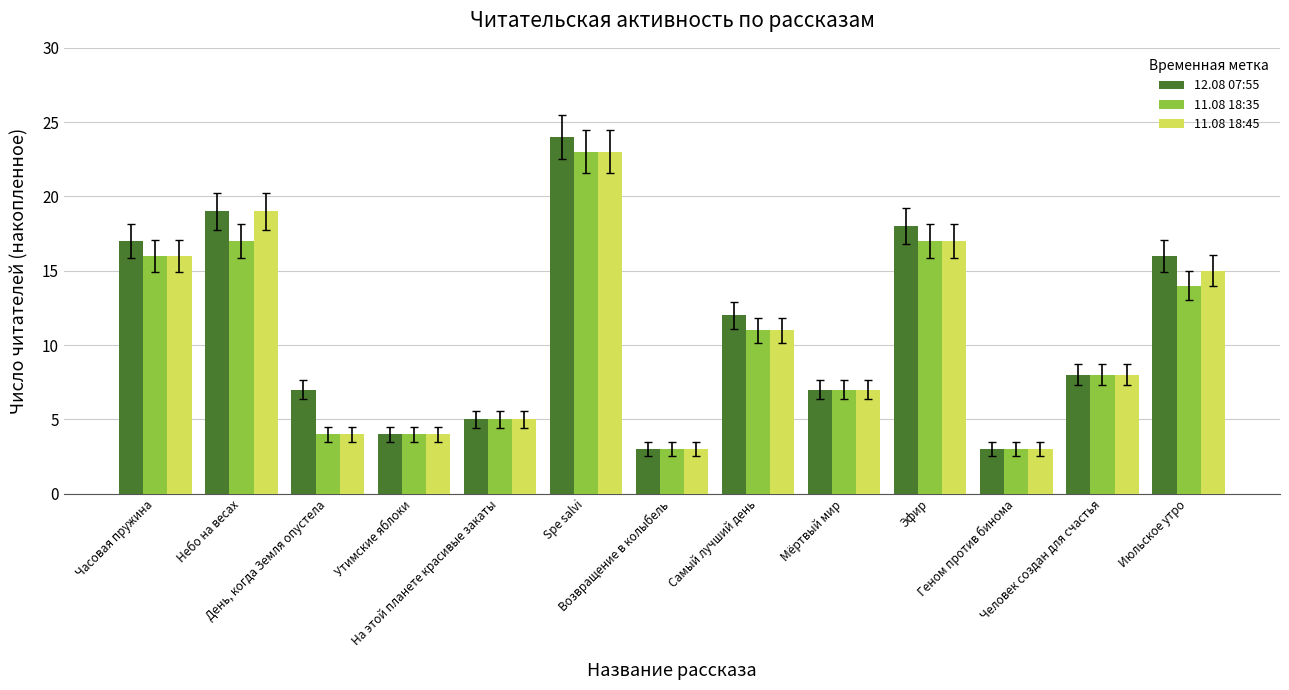

True or false: 11.08 18:35 has a value of 4 at Утимские яблоки.

True